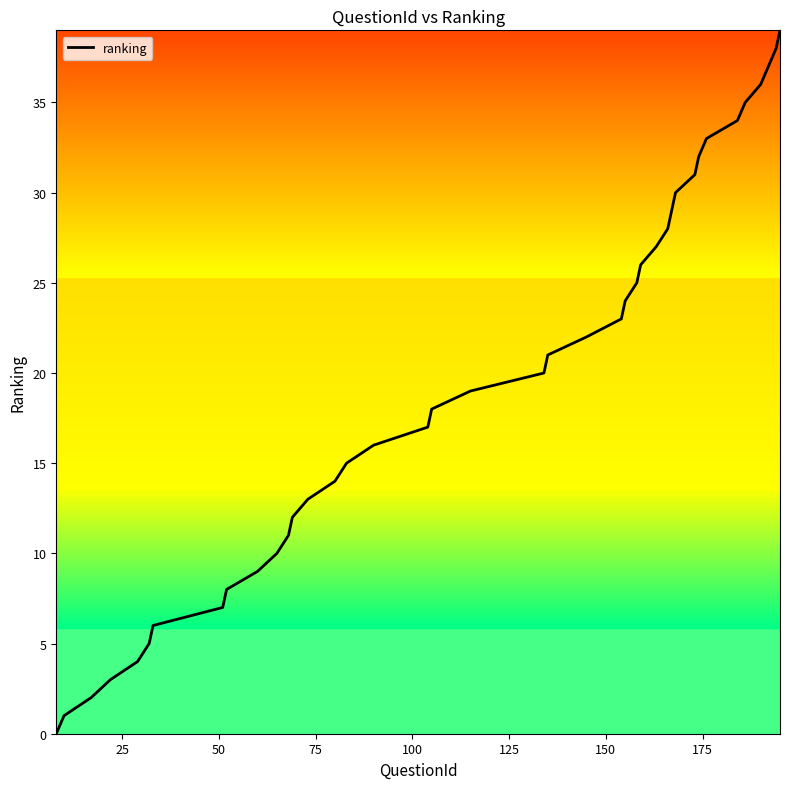

Is this an area chart (filled region under the line)?

No